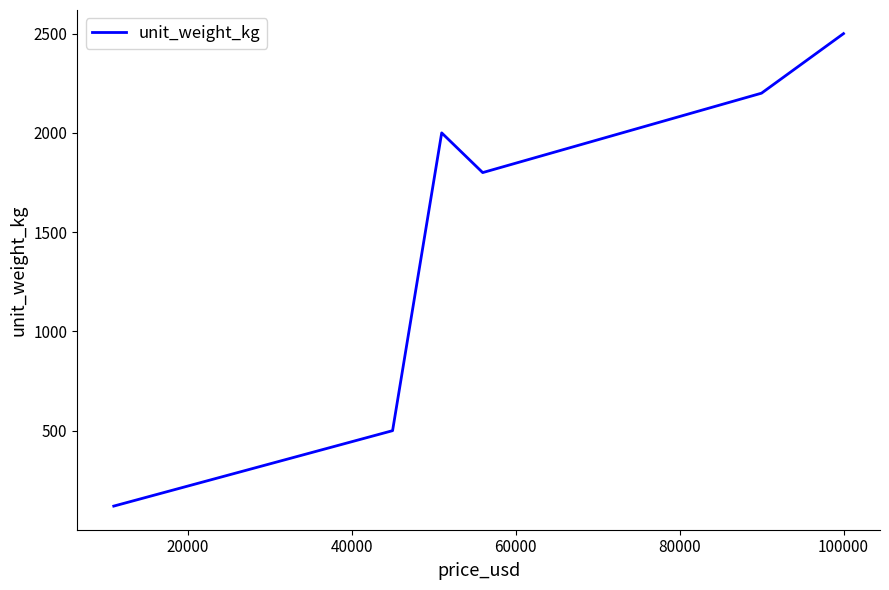

What is the sum of all values?

9120